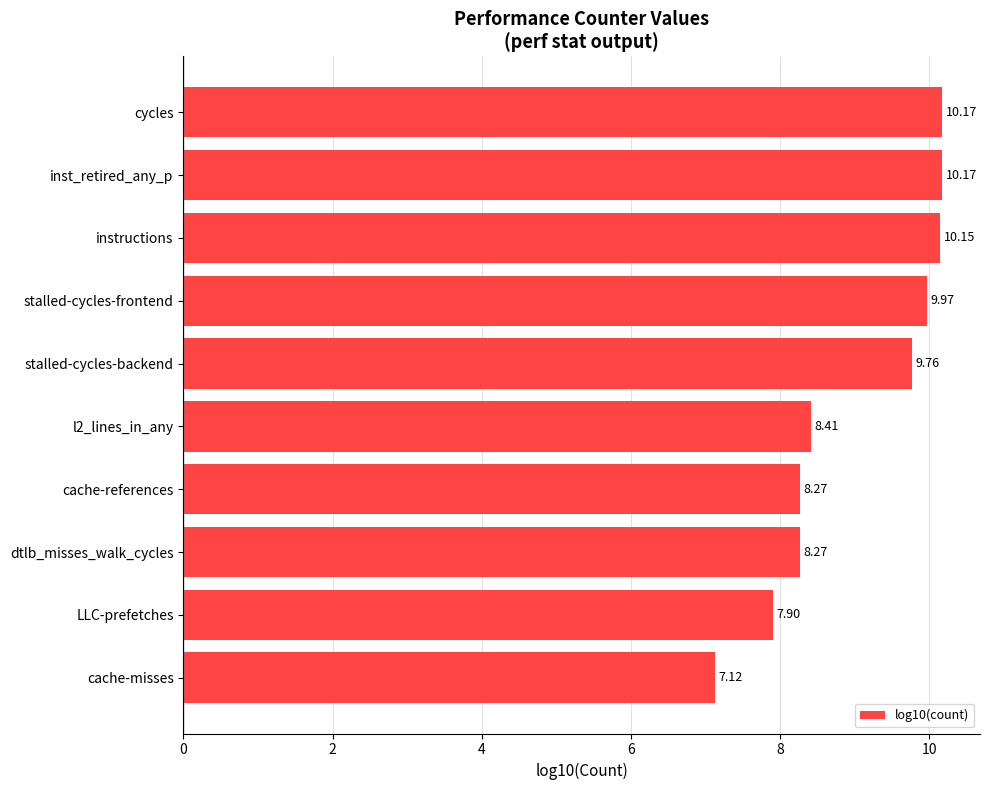

What is the ratio of the value at stalled-cycles-backend to the value at l2_lines_in_any?

1.2